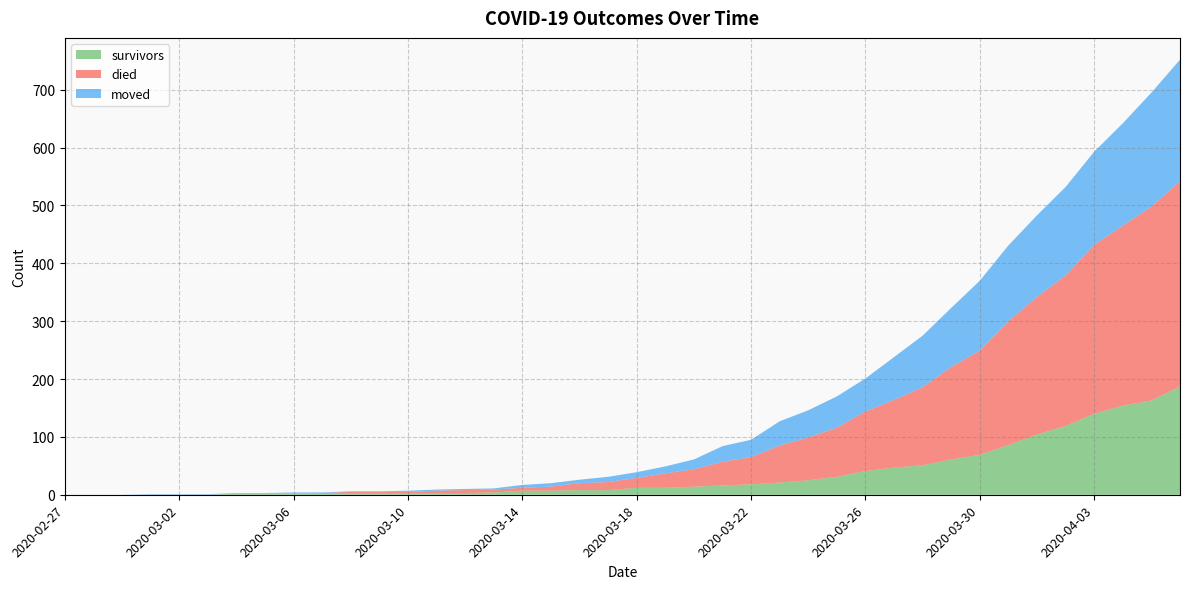

Reading left to right, list all the values displayed in this chart.

survivors: 2020-02-27=0	2020-02-28=0	2020-02-29=0	2020-03-01=0	2020-03-02=0	2020-03-03=0	2020-03-04=2	2020-03-05=2	2020-03-06=2	2020-03-07=3	2020-03-08=3	2020-03-09=3	2020-03-10=3	2020-03-11=3	2020-03-12=3	2020-03-13=4	2020-03-14=7	2020-03-15=7	2020-03-16=8	2020-03-17=8	2020-03-18=12	2020-03-19=12	2020-03-20=14	2020-03-21=16	2020-03-22=18	2020-03-23=21	2020-03-24=25	2020-03-25=31	2020-03-26=41	2020-03-27=47	2020-03-28=51	2020-03-29=61	2020-03-30=69	2020-03-31=86	2020-04-01=104	2020-04-02=119	2020-04-03=140	2020-04-04=154	2020-04-05=163	2020-04-06=187
died: 2020-02-27=0	2020-02-28=0	2020-02-29=0	2020-03-01=0	2020-03-02=0	2020-03-03=0	2020-03-04=0	2020-03-05=0	2020-03-06=0	2020-03-07=0	2020-03-08=2	2020-03-09=2	2020-03-10=2	2020-03-11=4	2020-03-12=5	2020-03-13=5	2020-03-14=5	2020-03-15=7	2020-03-16=12	2020-03-17=14	2020-03-18=17	2020-03-19=25	2020-03-20=30	2020-03-21=41	2020-03-22=47	2020-03-23=64	2020-03-24=74	2020-03-25=85	2020-03-26=103	2020-03-27=117	2020-03-28=135	2020-03-29=160	2020-03-30=180	2020-03-31=214	2020-04-01=238	2020-04-02=260	2020-04-03=292	2020-04-04=311	2020-04-05=335	2020-04-06=355
moved: 2020-02-27=0	2020-02-28=0	2020-02-29=0	2020-03-01=1	2020-03-02=1	2020-03-03=1	2020-03-04=1	2020-03-05=1	2020-03-06=2	2020-03-07=1	2020-03-08=1	2020-03-09=1	2020-03-10=2	2020-03-11=2	2020-03-12=2	2020-03-13=2	2020-03-14=5	2020-03-15=6	2020-03-16=6	2020-03-17=9	2020-03-18=10	2020-03-19=12	2020-03-20=17	2020-03-21=27	2020-03-22=30	2020-03-23=42	2020-03-24=47	2020-03-25=54	2020-03-26=57	2020-03-27=74	2020-03-28=89	2020-03-29=102	2020-03-30=121	2020-03-31=131	2020-04-01=141	2020-04-02=153	2020-04-03=161	2020-04-04=177	2020-04-05=197	2020-04-06=210